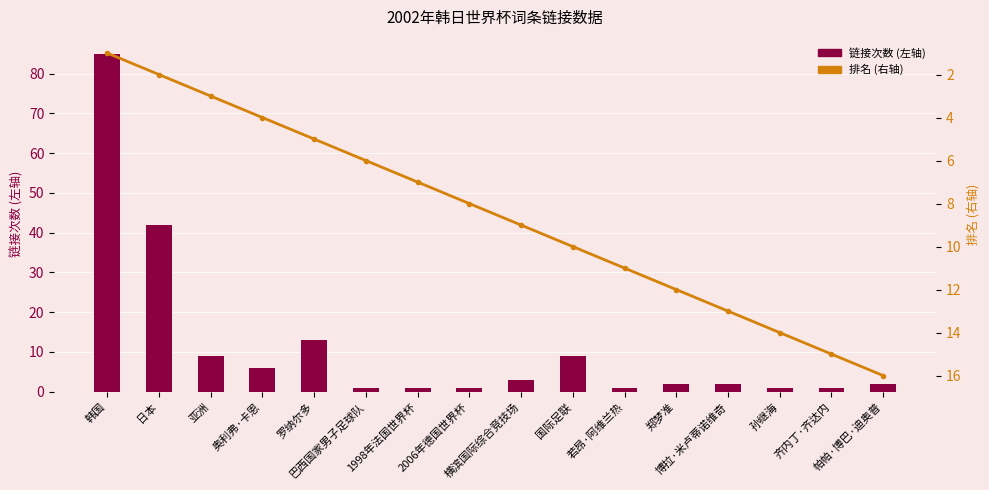

Count the number of categories in the chart.

16